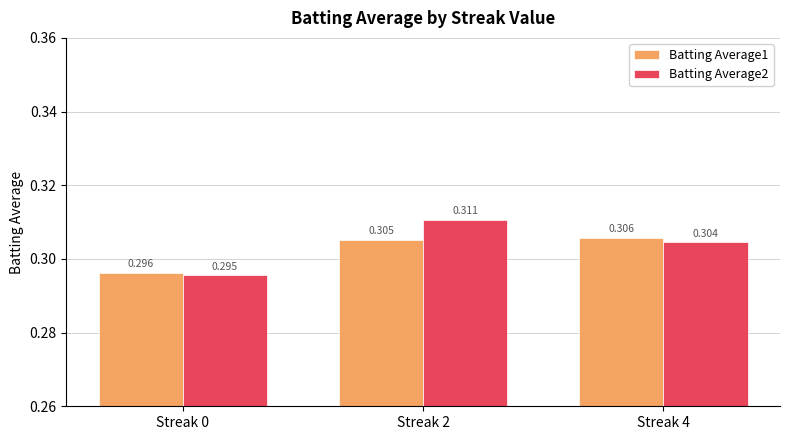

Is the value of Batting Average1 at Streak 0 greater than the value of Batting Average2 at Streak 4?

No